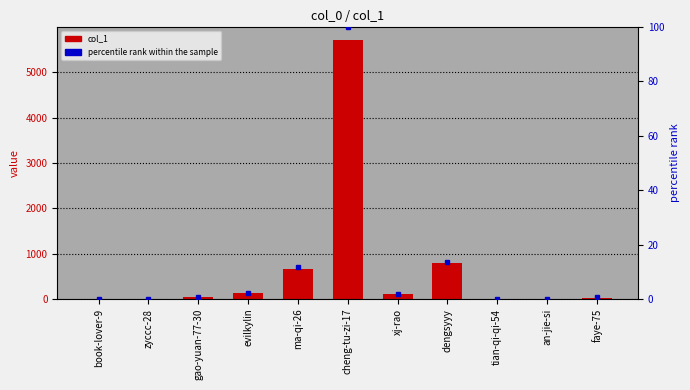

How many groups of bars are there?

11